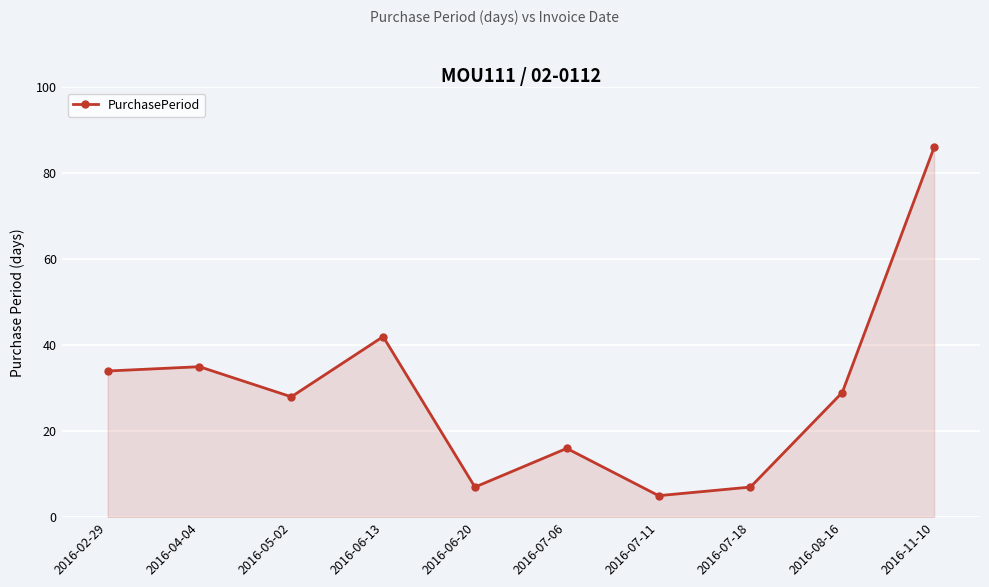

What is the ratio of the value at 2016-02-29 to the value at 2016-11-10?

0.4